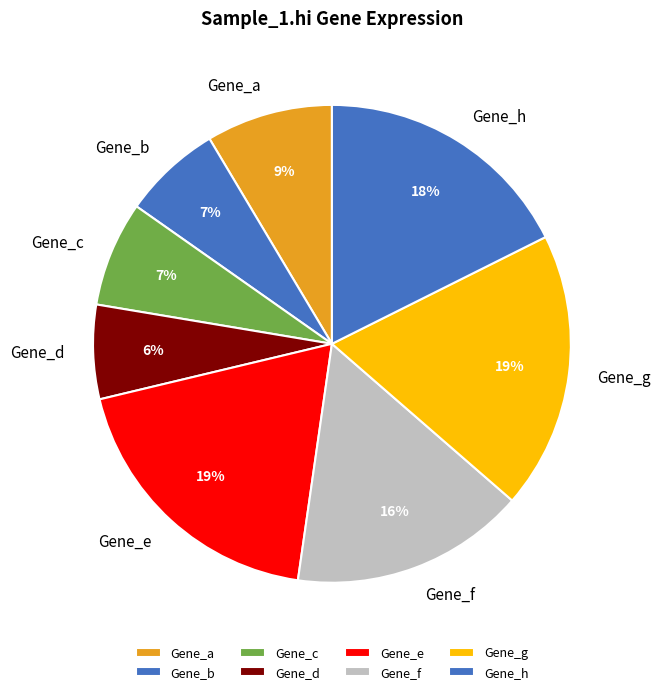

True or false: Gene_c accounts for 14% of the total.

False